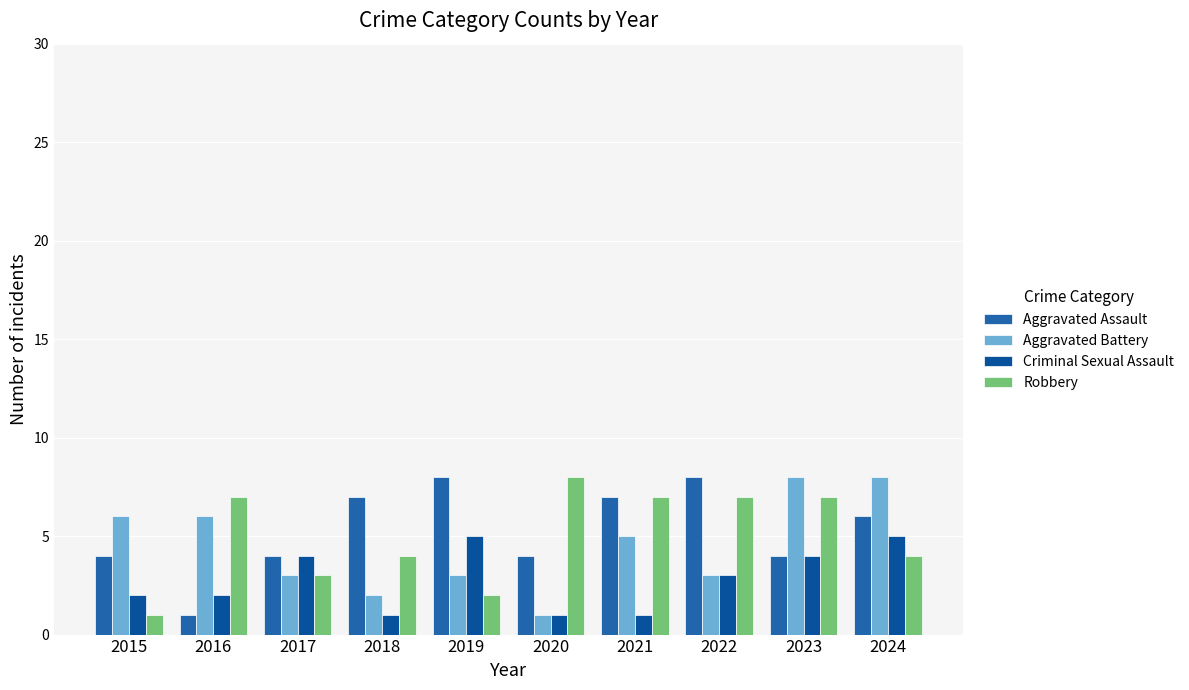

What is the total value across all series at 2016?

16